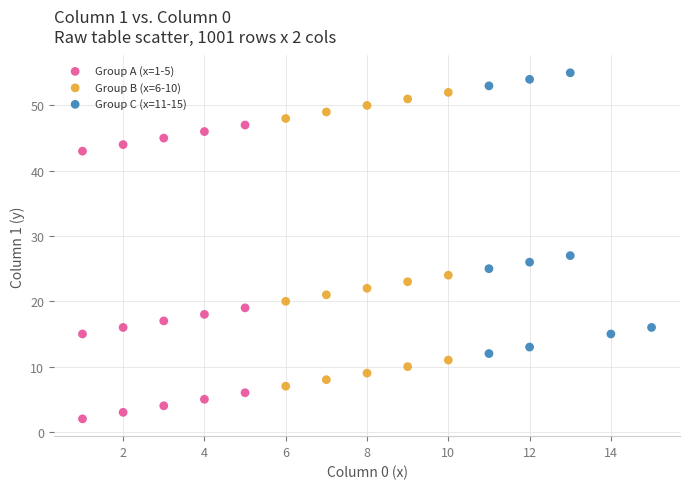

Which series contains the highest Y value?

Group C (x=11-15)